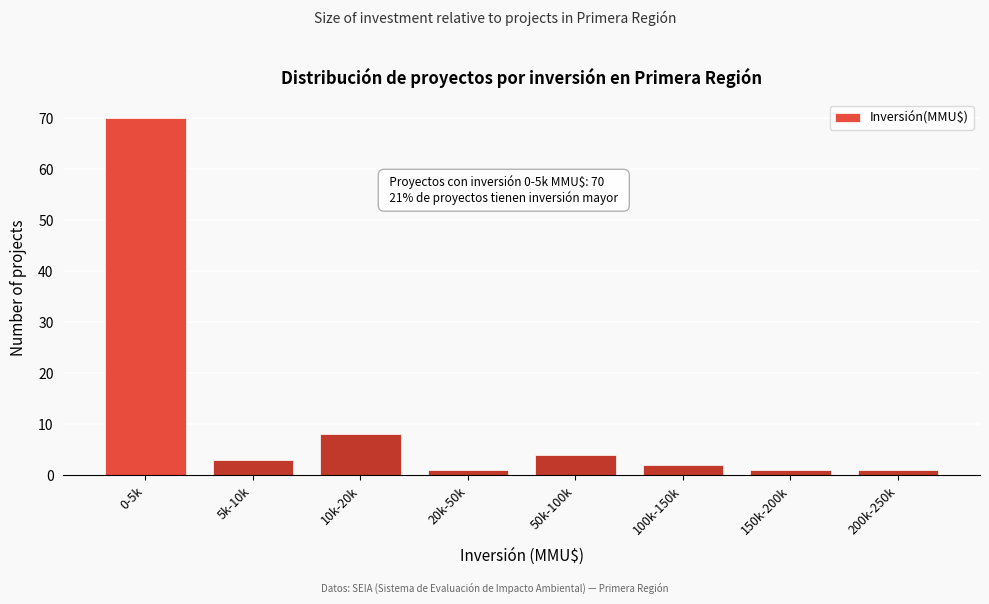

Reading right to left, what are all the values shown in this chart?

1	1	2	4	1	8	3	70